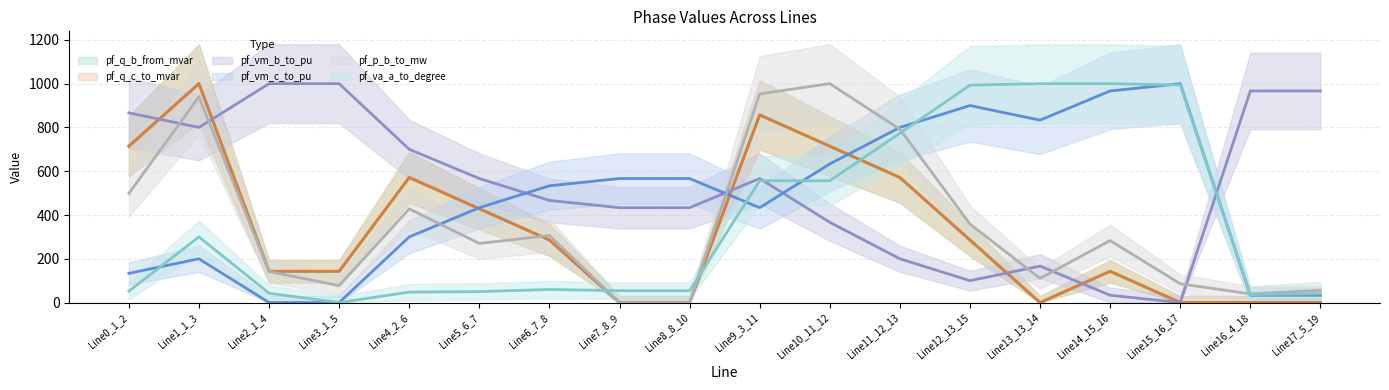

Is it true that pf_p_b_to_mw equals 306.2 at Line6_7_8?

True